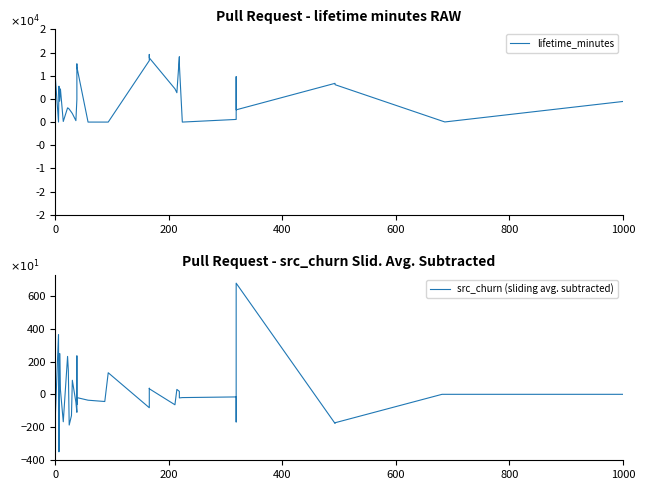

What is the minimum value shown in the chart?

-352.0